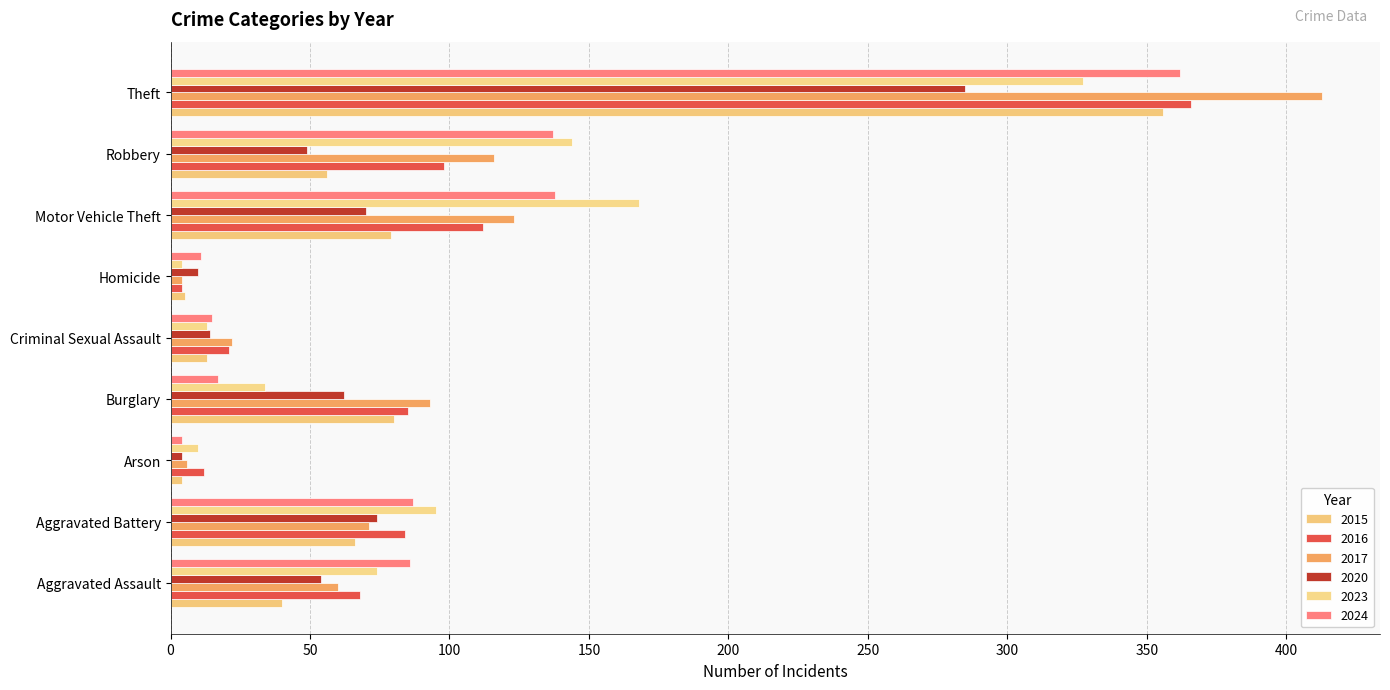

What is the sum of all 2020 values?

622